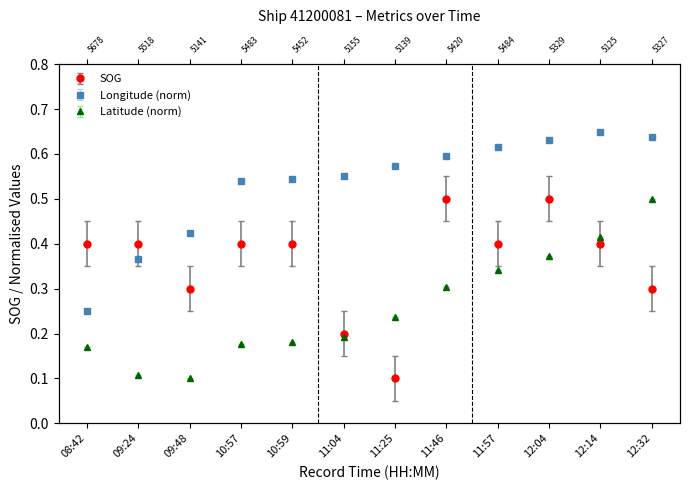

What is the label of the 11th point from the left?

12:14